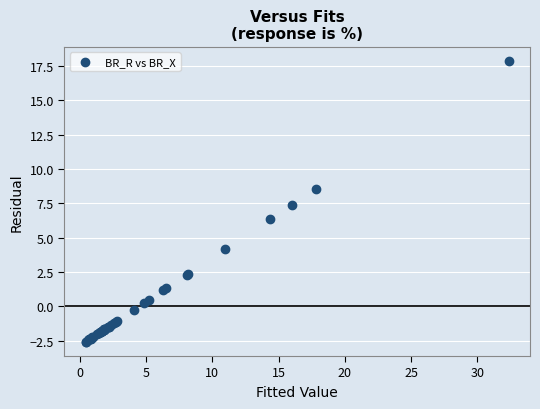

What Y value in the scatter plot is closest to 7?

7.4